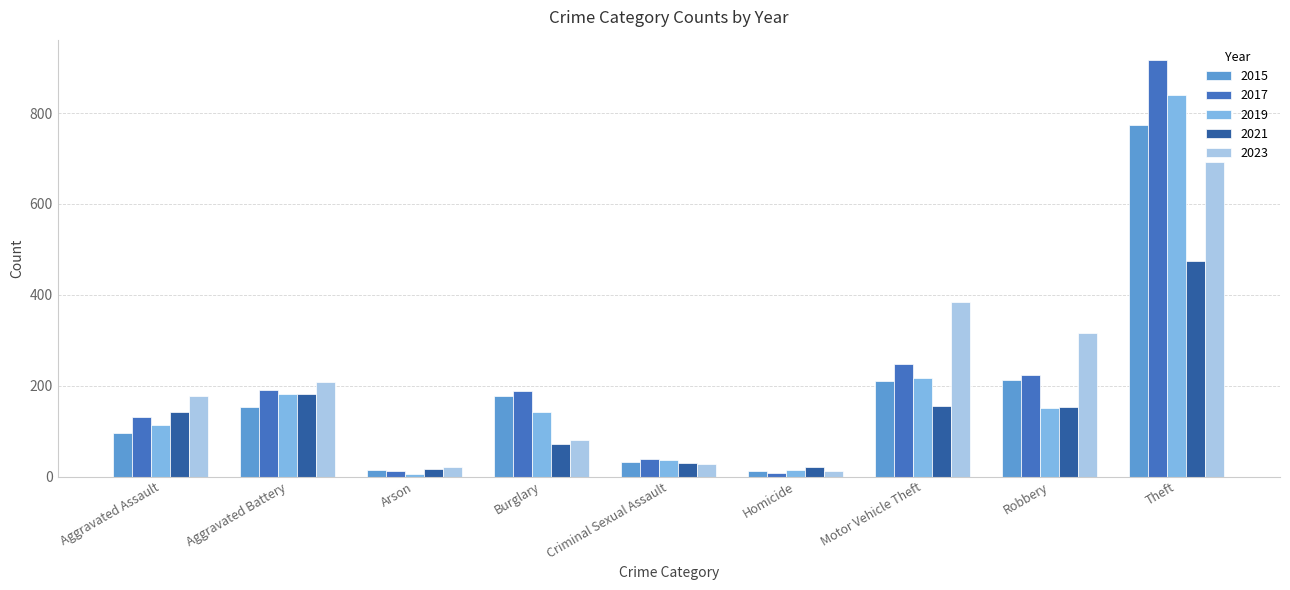

At which label does 2019 reach its minimum?

Arson